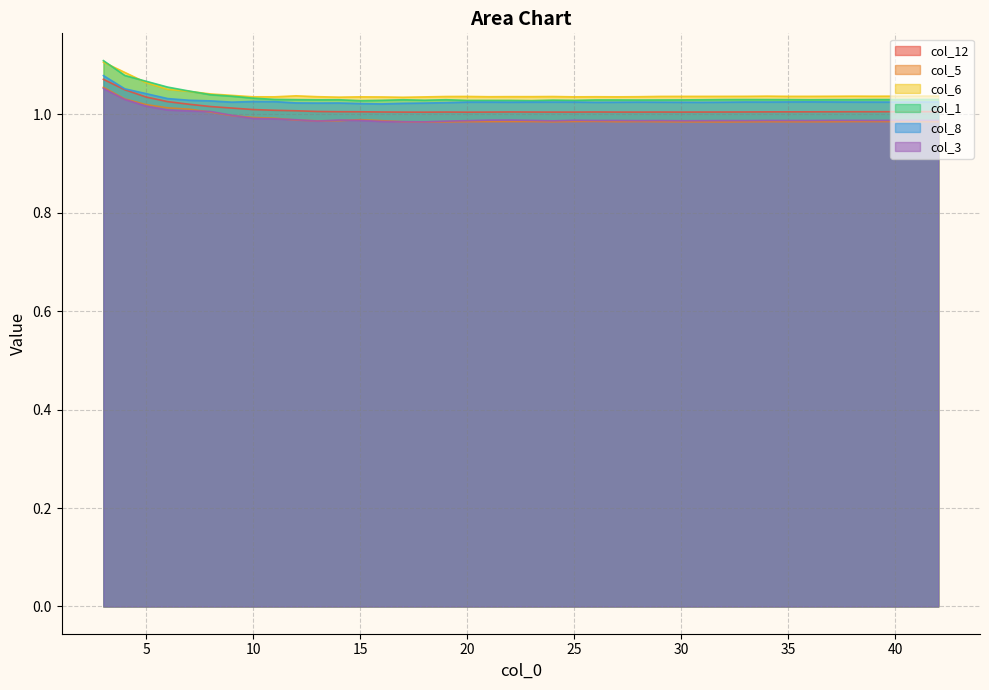

What is the average value of the col_3 series?

1.0